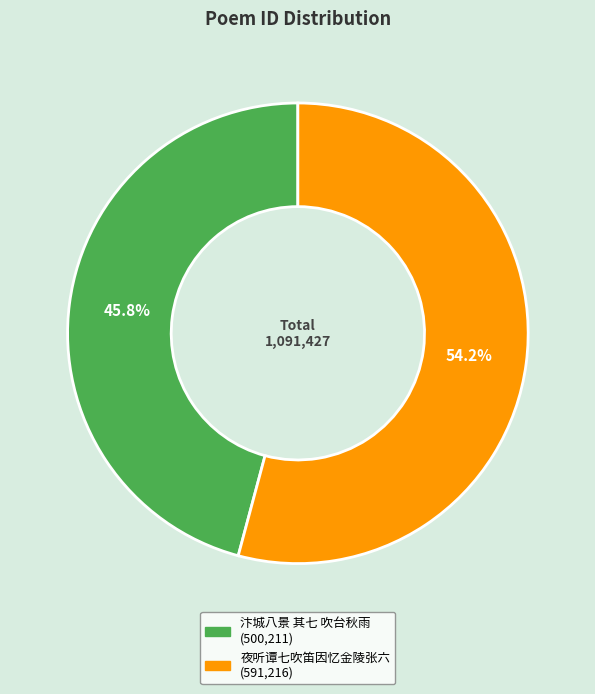

Does 汴城八景 其七 吹台秋雨 represent more than half of the total?

No